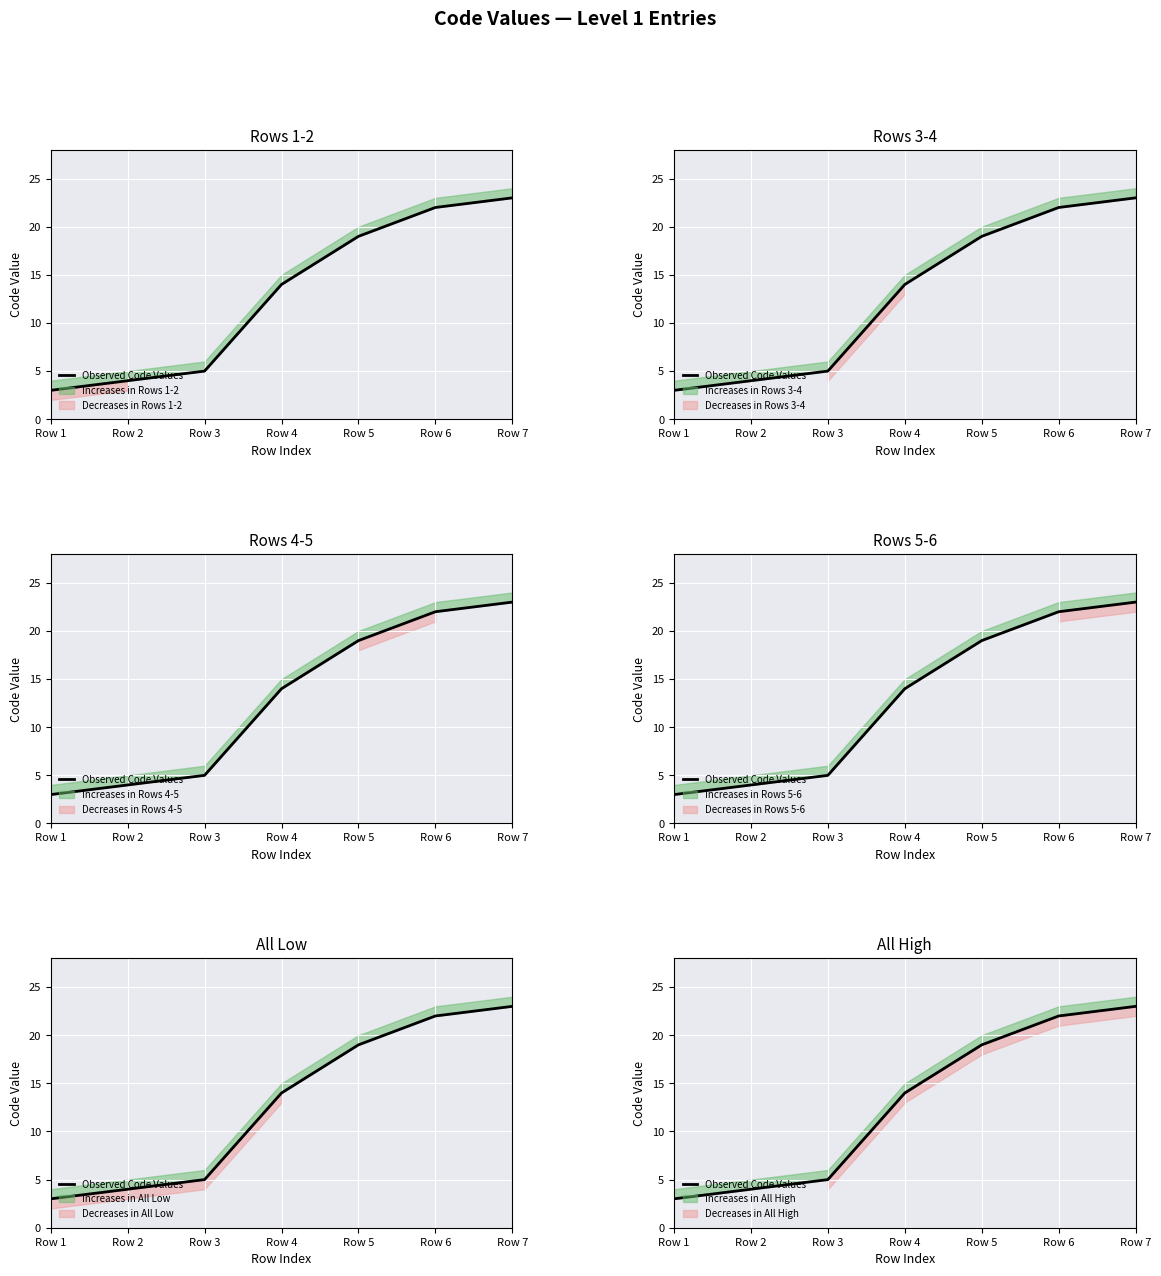

What is the value of the 5th point from the left?

19